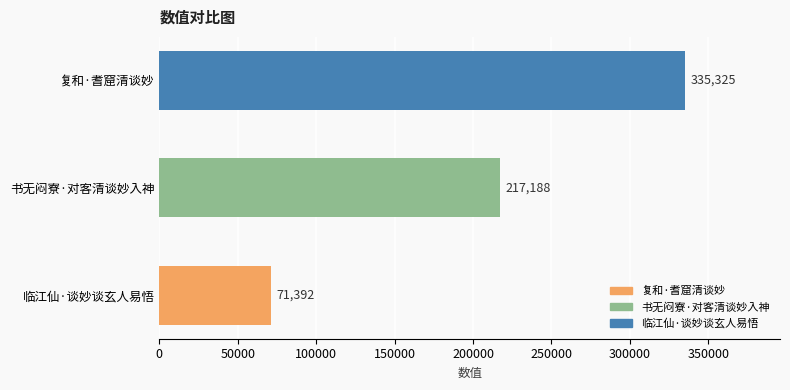

The chart shows a value of 217188 at 书无闷寮·对客清谈妙入神. True or false?

True